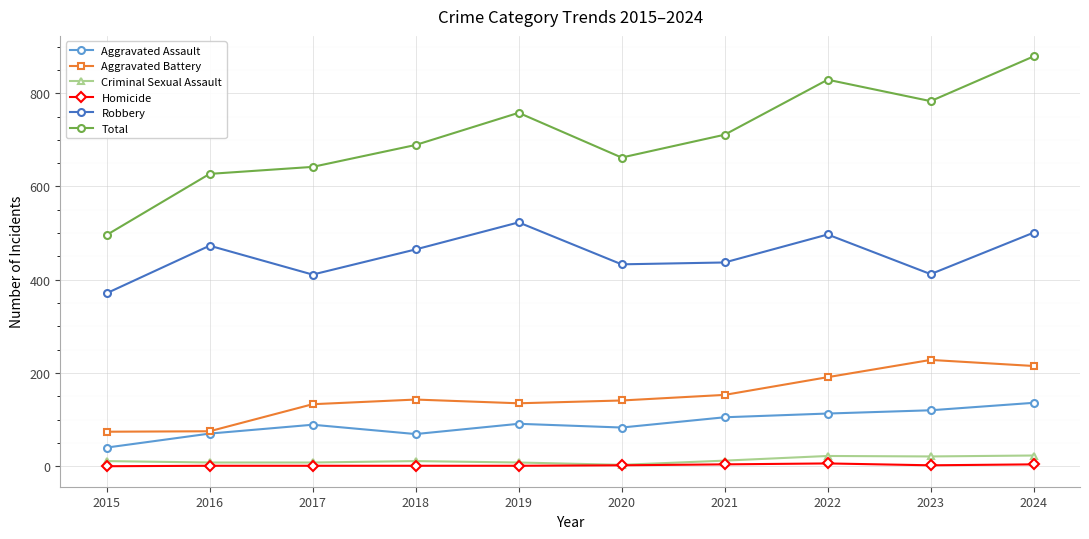

Which series has the largest total across all categories?

Total